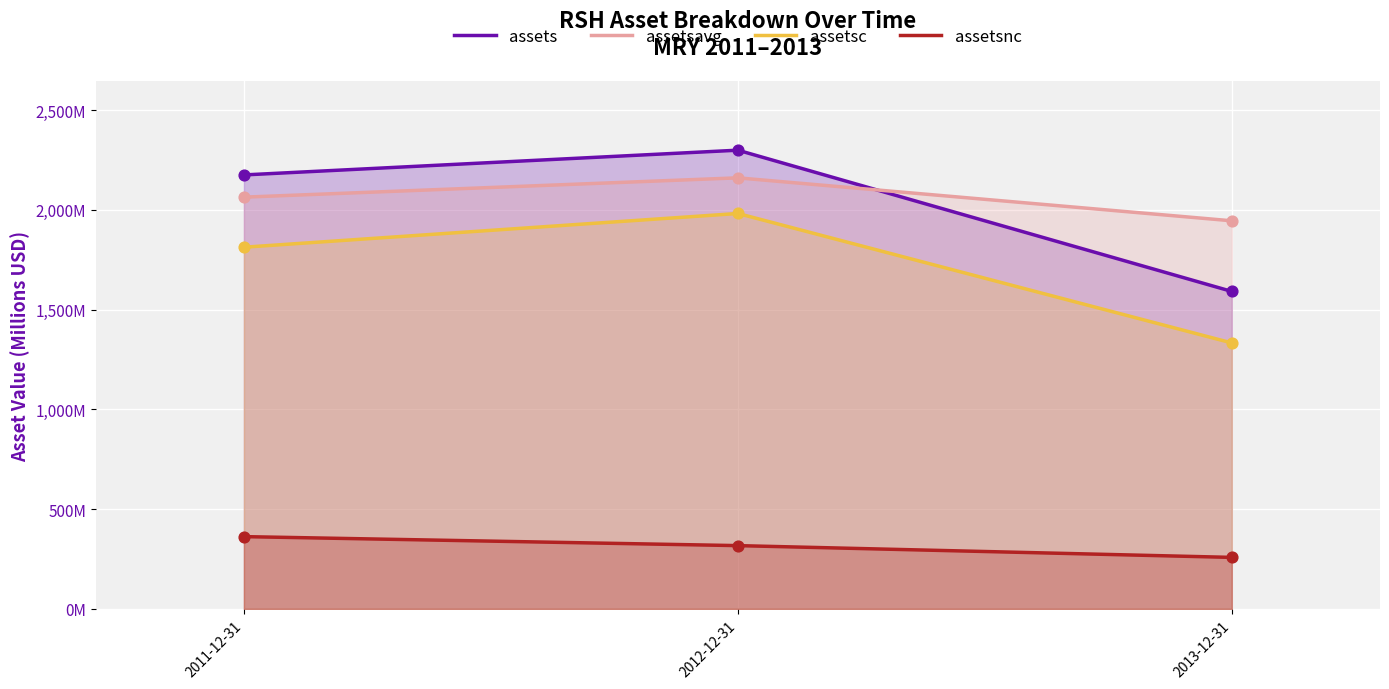

What are all the series names shown in the legend?

assets, assetsavg, assetsc, assetsnc